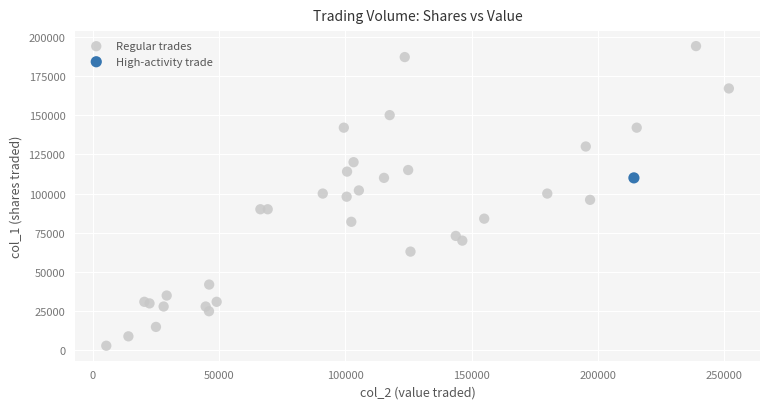

What are all the series names shown in the legend?

Regular trades, High-activity trade